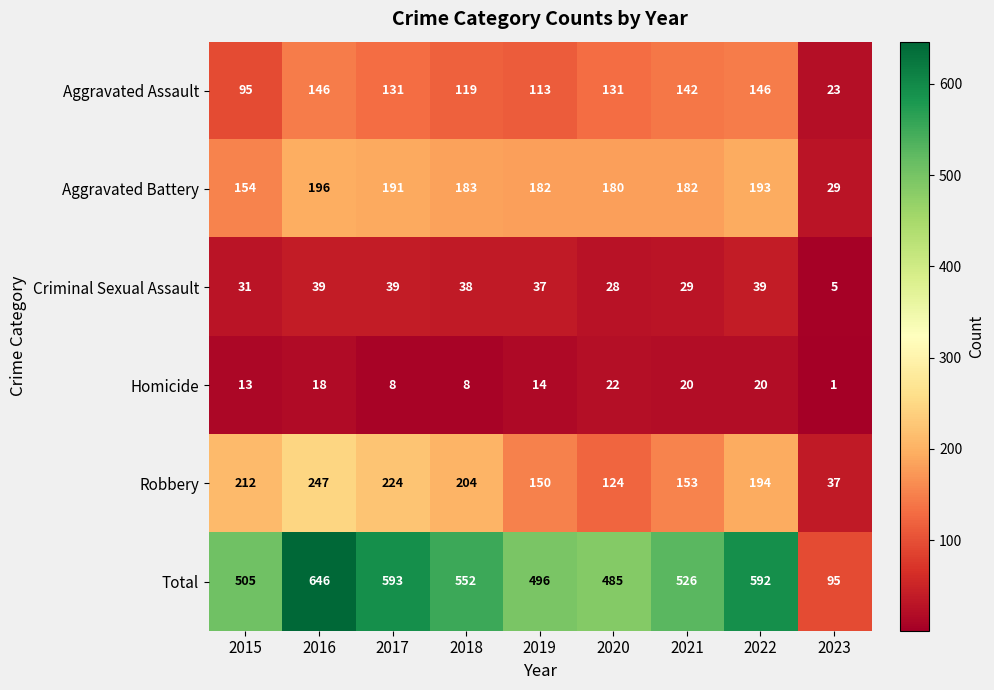

Rank the series at 2022 from highest to lowest value.

Total, Robbery, Aggravated Battery, Aggravated Assault, Criminal Sexual Assault, Homicide